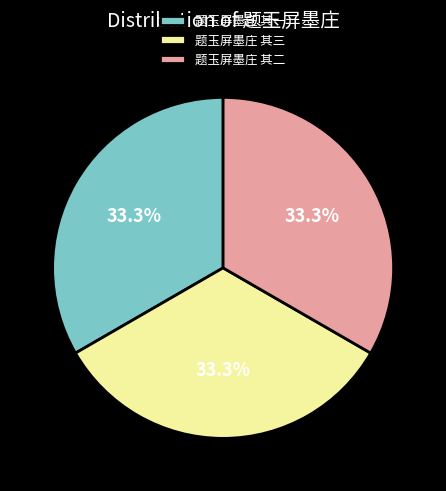

What percentage is the 题玉屏墨庄 其三 slice, to the nearest percent?

33%